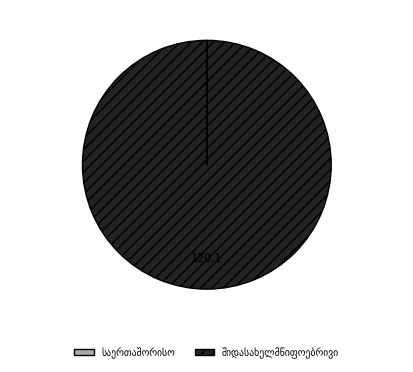

Does any single category account for the majority?

Yes